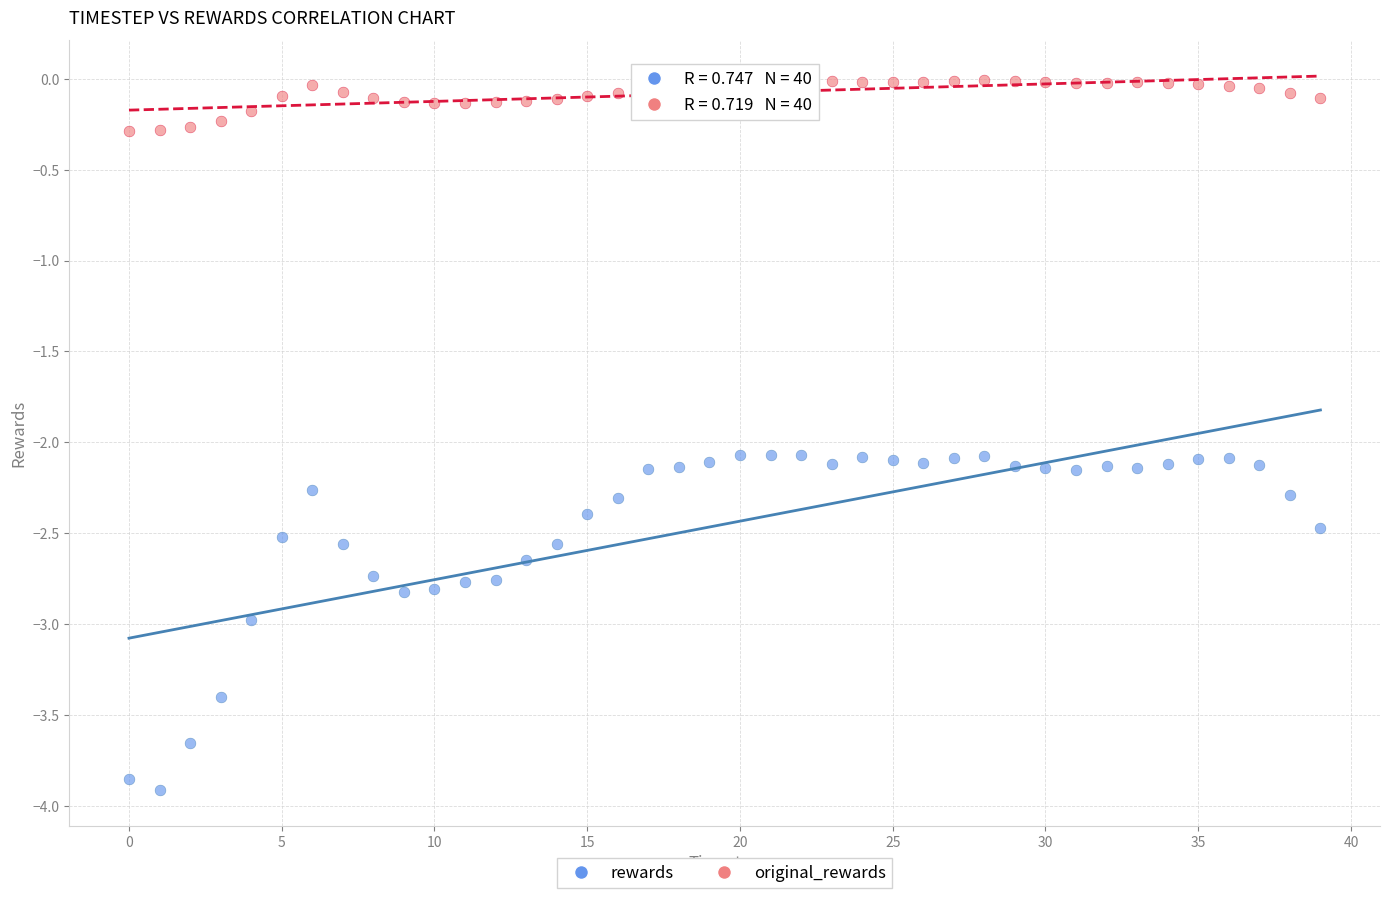

Which series has the widest spread of Y values?

rewards